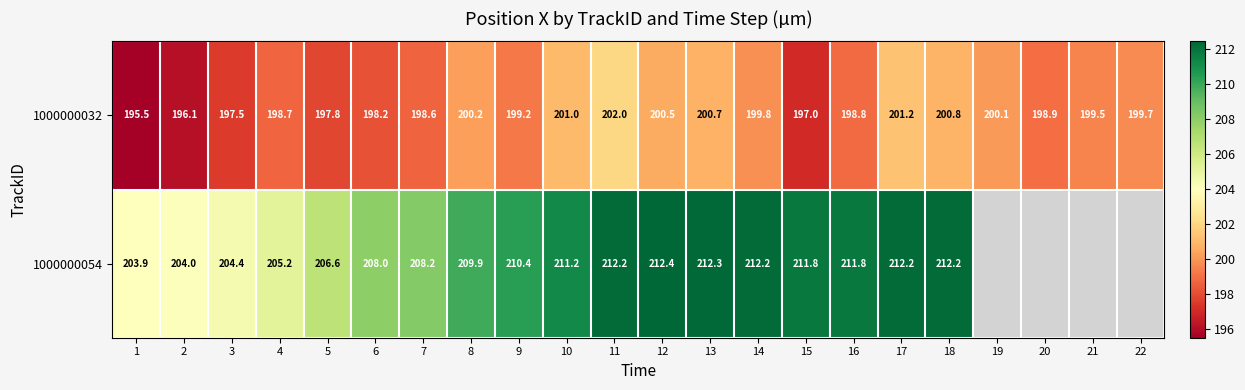

List the labels in order of 1000000032 value, largest first.

11, 17, 10, 18, 13, 12, 8, 19, 14, 22, 21, 9, 20, 16, 4, 7, 6, 5, 3, 15, 2, 1